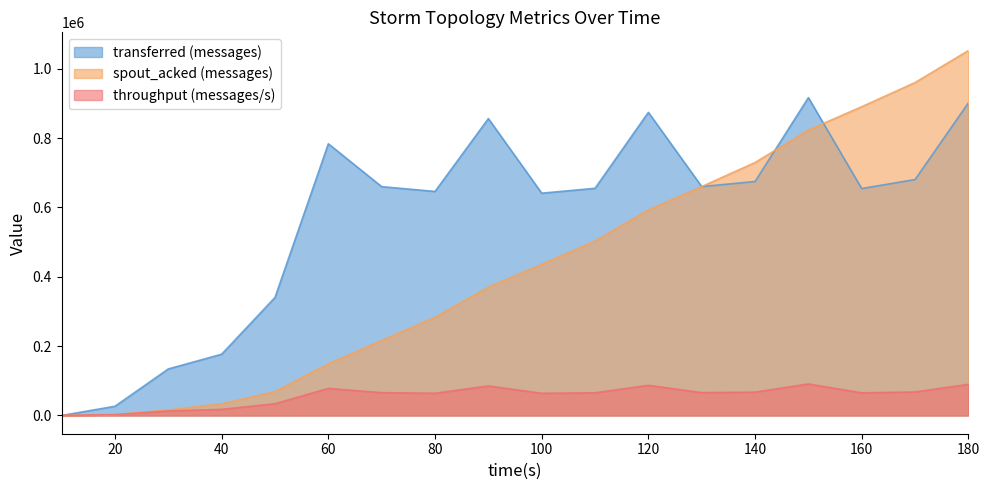

What is the difference between the highest and lowest values at 30?

121165